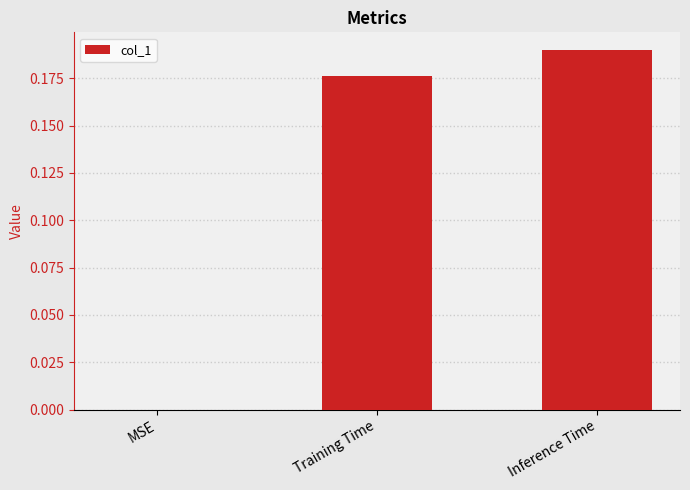

The chart shows a value of 0.1 at Training Time. True or false?

False